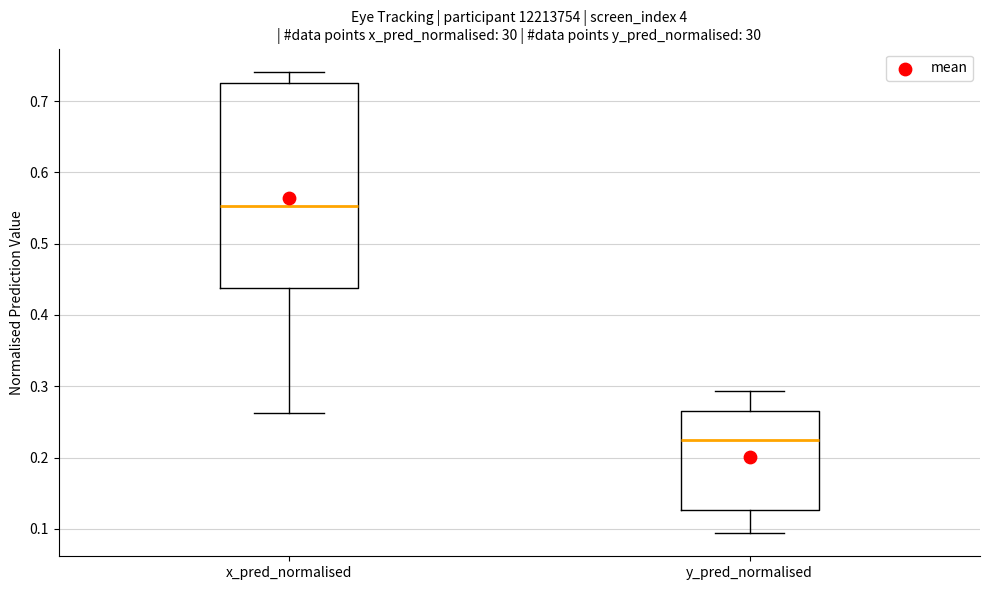

Which box's median line is the lowest?

y_pred_normalised